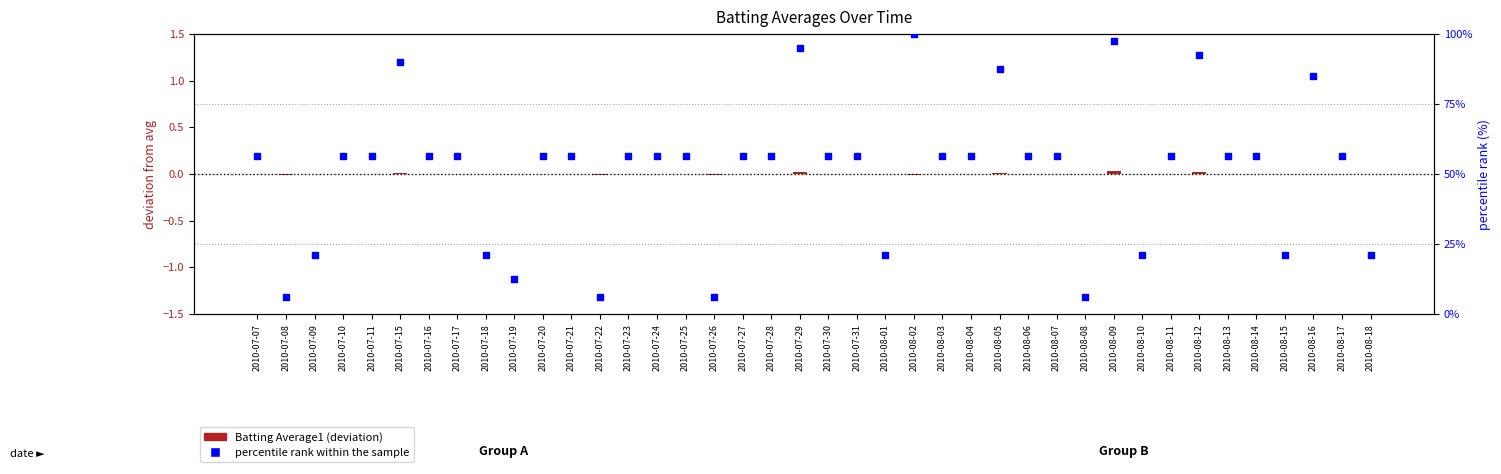

Which series reaches the maximum Y coordinate?

percentile rank within the sample